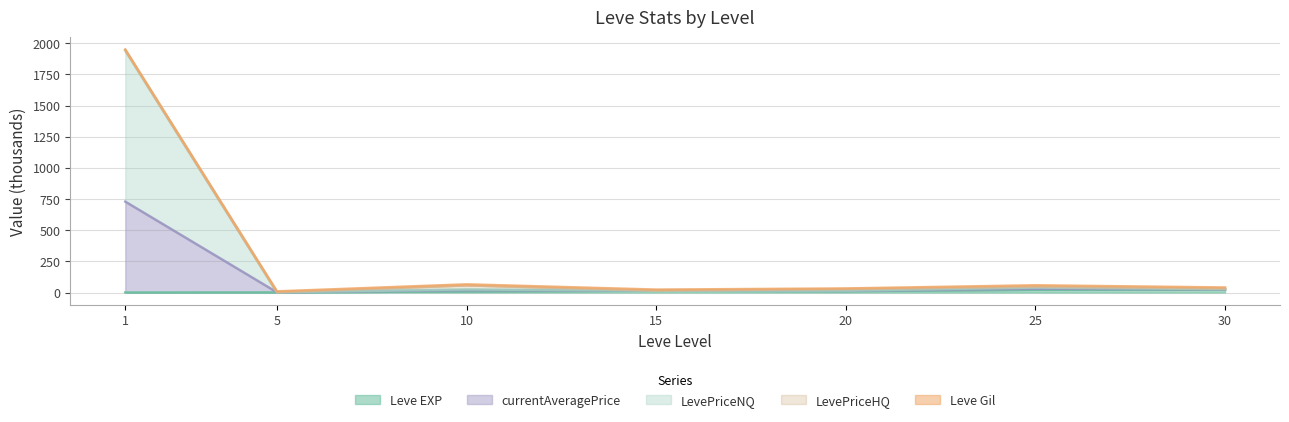

Does the chart have visible grid lines?

Yes